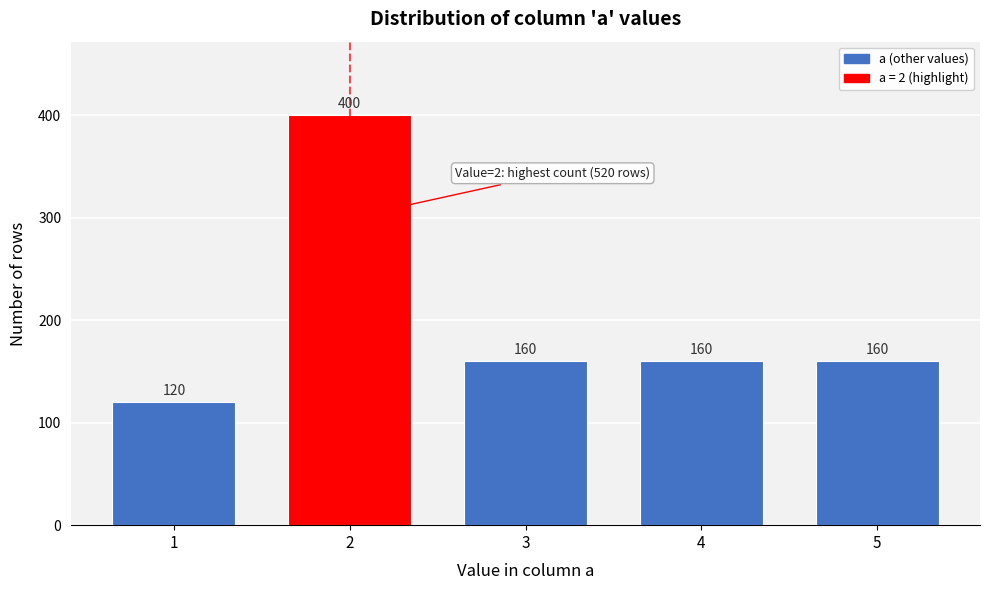

Reading left to right, what are all the values shown in this chart?

1=120	2=400	3=160	4=160	5=160